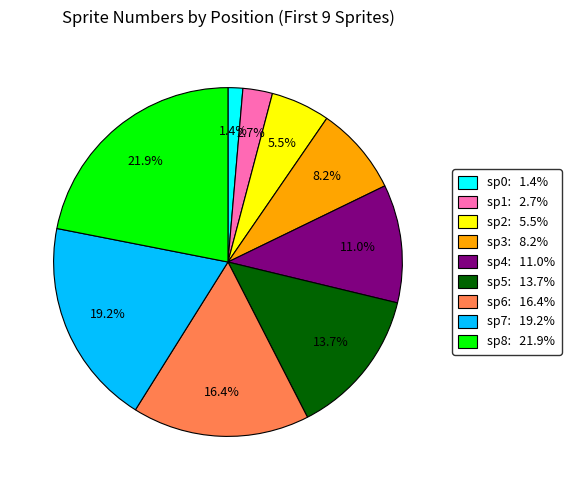

Does any single category account for the majority?

No